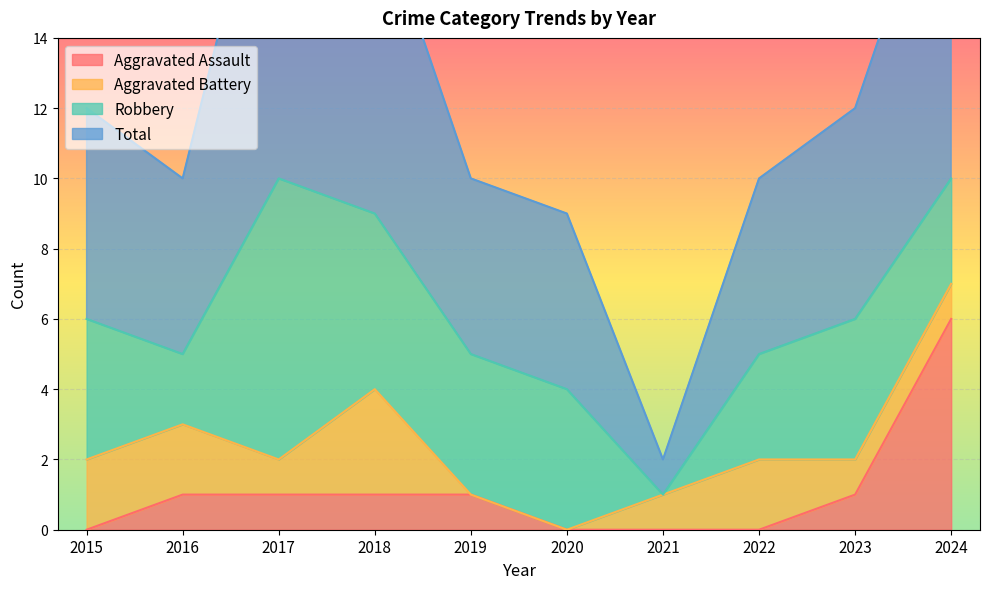

Is it true that Total equals 21 at 2015?

False